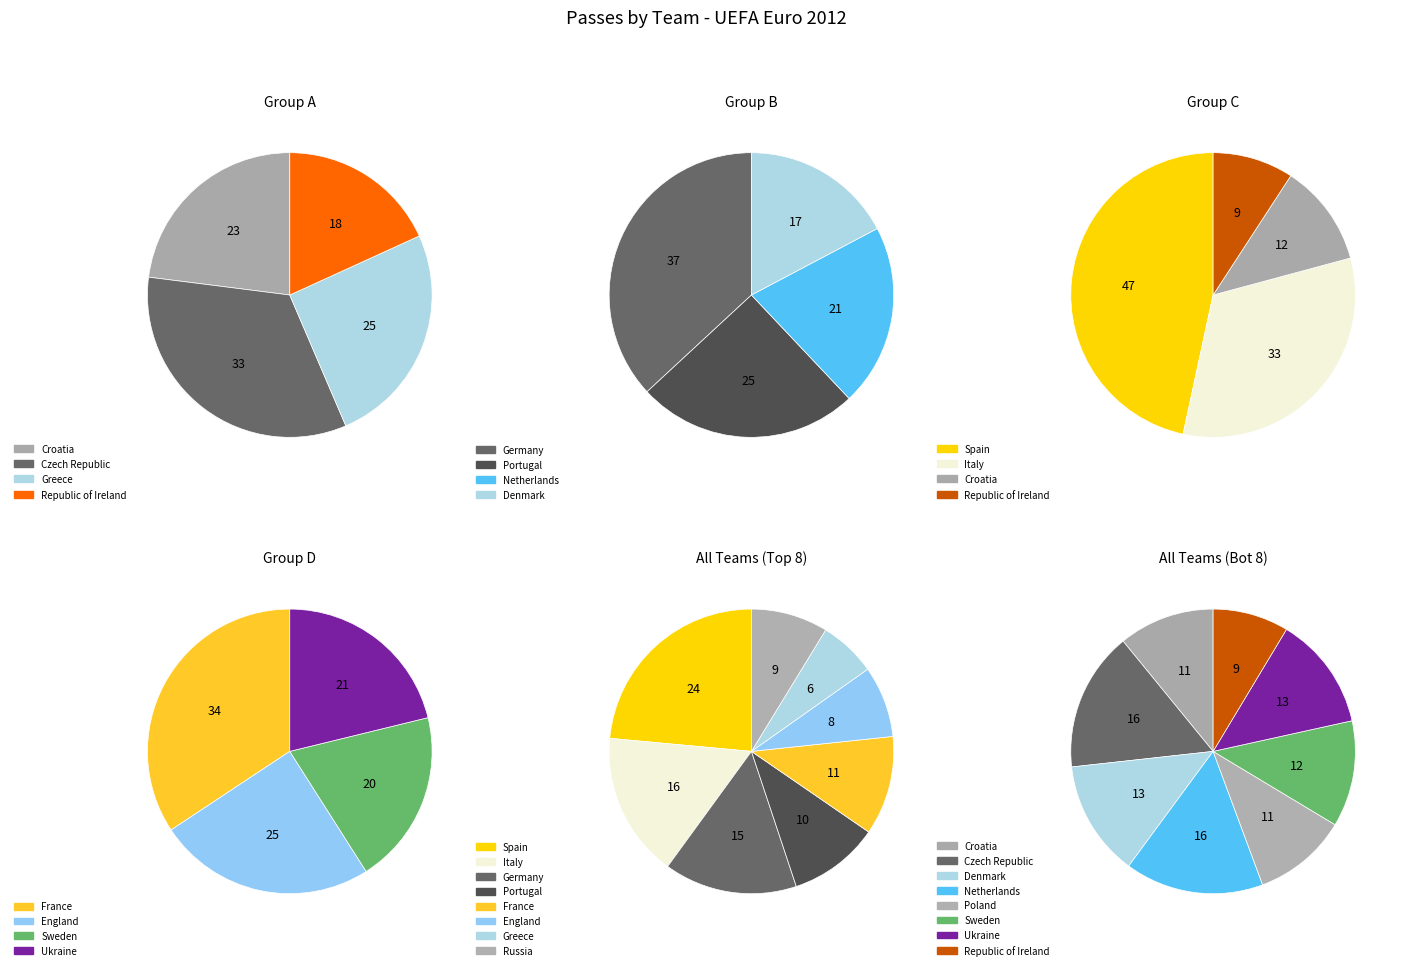

Rank the categories by value from highest to lowest.

Spain, Italy, Germany, France, Portugal, Russia, Czech Republic, Netherlands, England, Denmark, Ukraine, Sweden, Greece, Croatia, Poland, Republic of Ireland